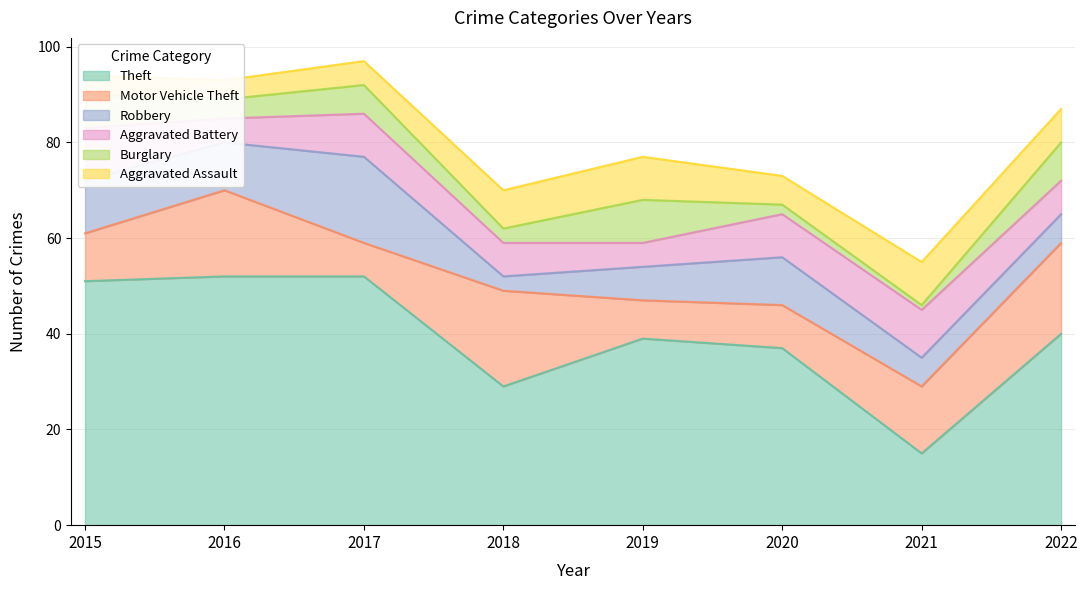

Rank the series by their maximum value, from highest to lowest.

Theft, Motor Vehicle Theft, Robbery, Aggravated Battery, Burglary, Aggravated Assault